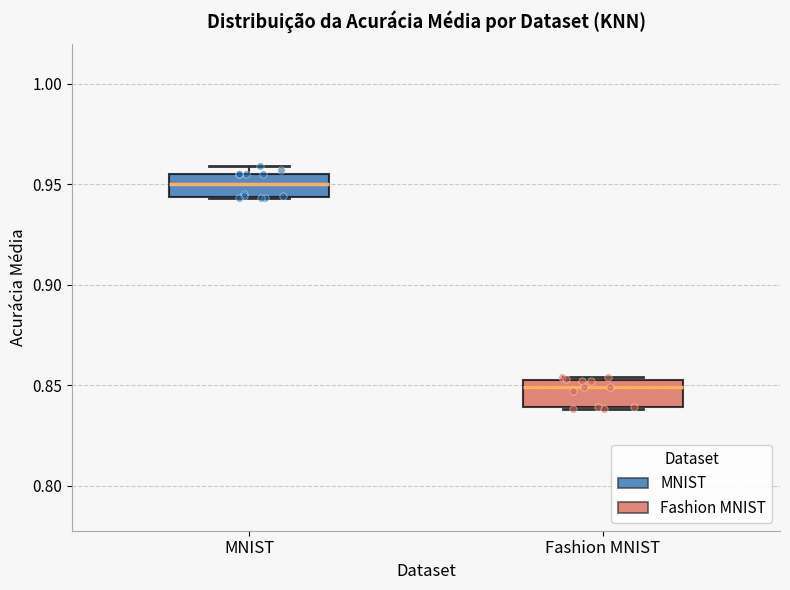

Where is the lower edge of the box for Fashion MNIST on the y-axis? The values are not printed on the chart, so give them approximately, as read against the axis.

0.840